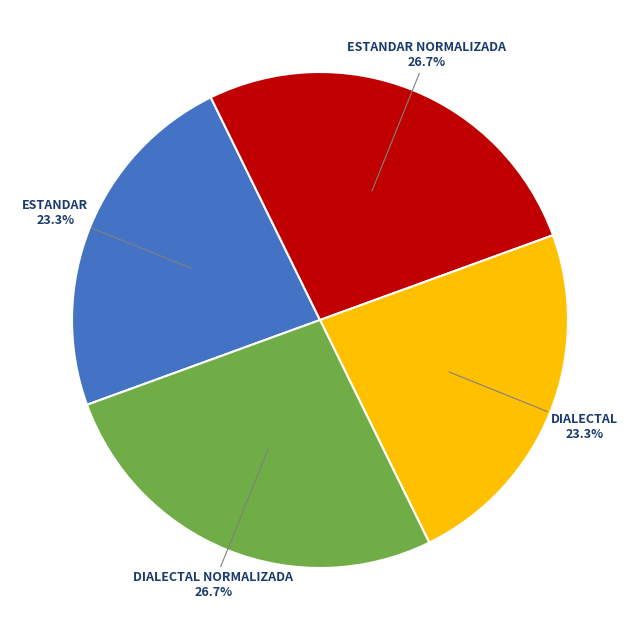

To the nearest percent, what portion does Estandar represent?

23%